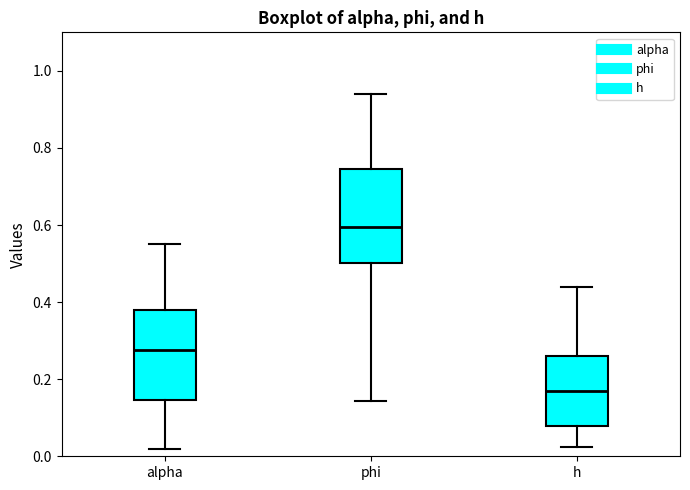

Which box has the highest median line?

phi